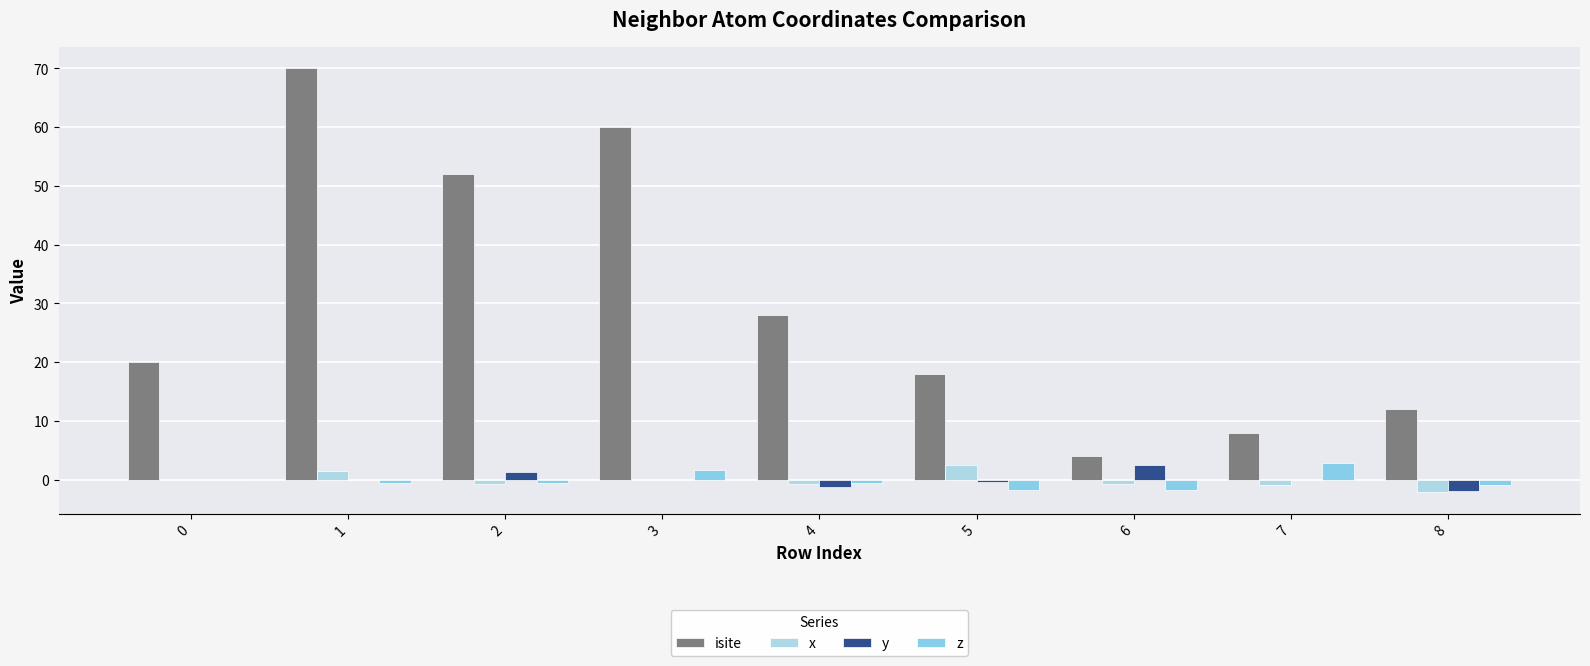

What are all the series names shown in the legend?

isite, x, y, z